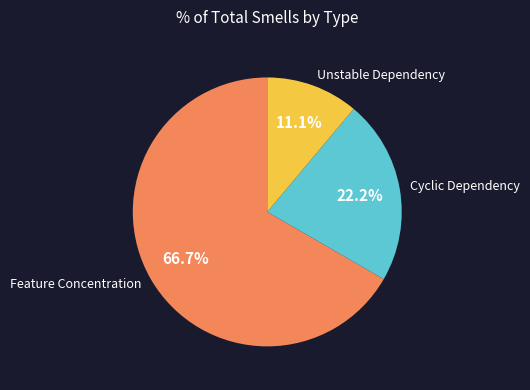

Is there any slice that represents more than half of the pie?

Yes